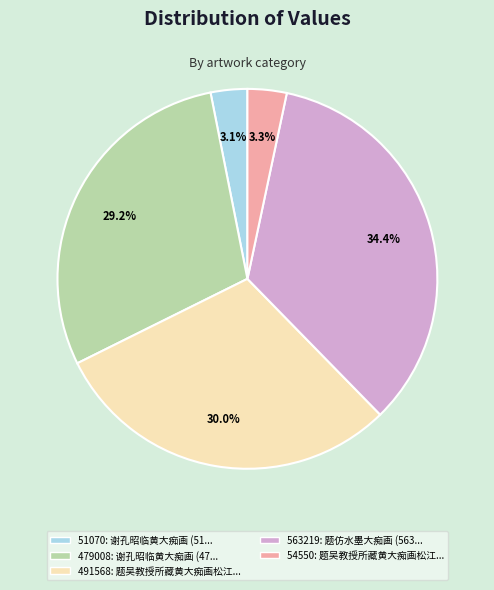

Is there any slice that represents more than half of the pie?

No